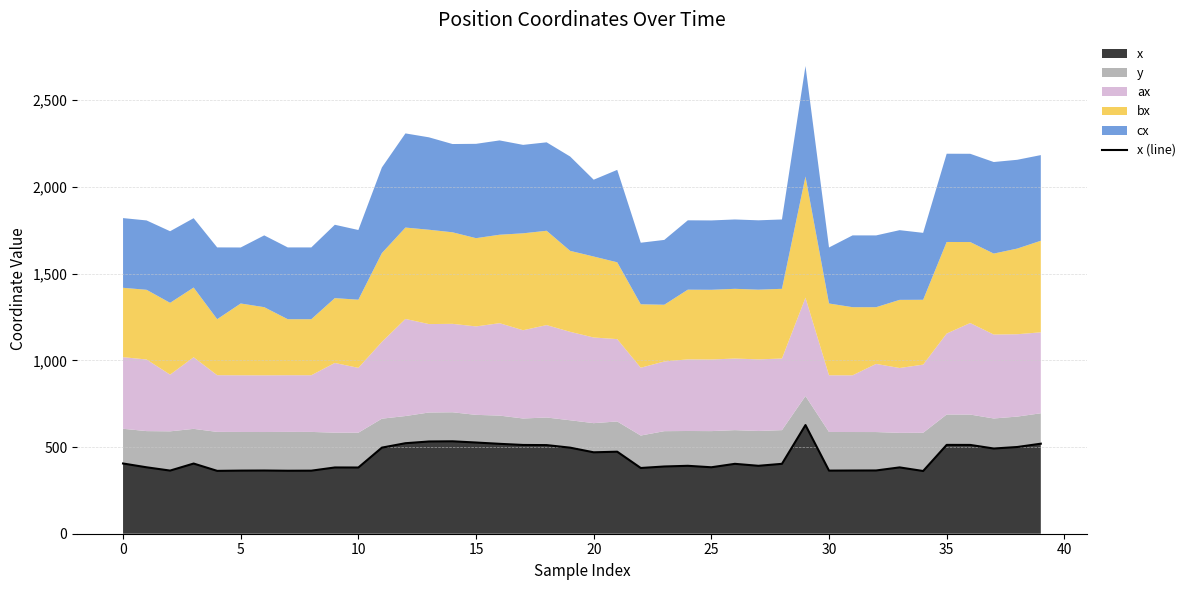

What is the change in value from 33 to 35?

+129.9